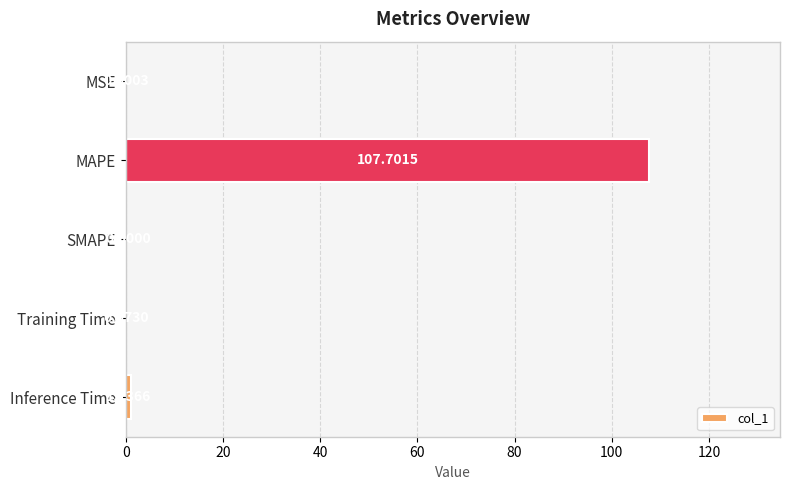

What is the sum of the values at MSE and MAPE?

107.7